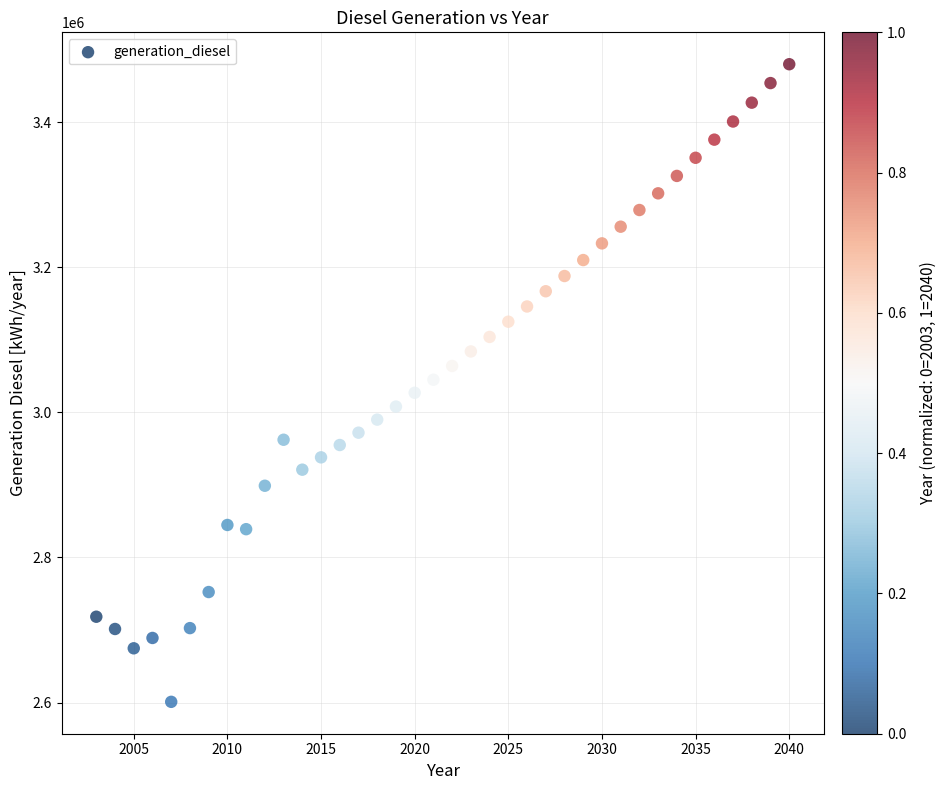

What is the range of X values (max minus min)?

37